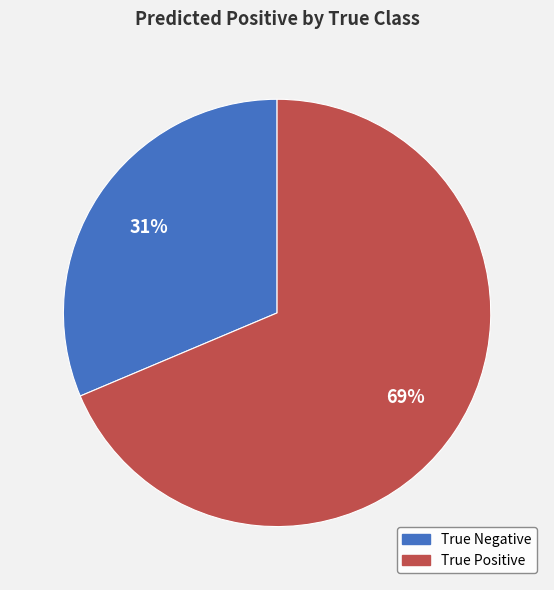

To the nearest percent, what is the combined percentage of True Negative and True Positive?

100%